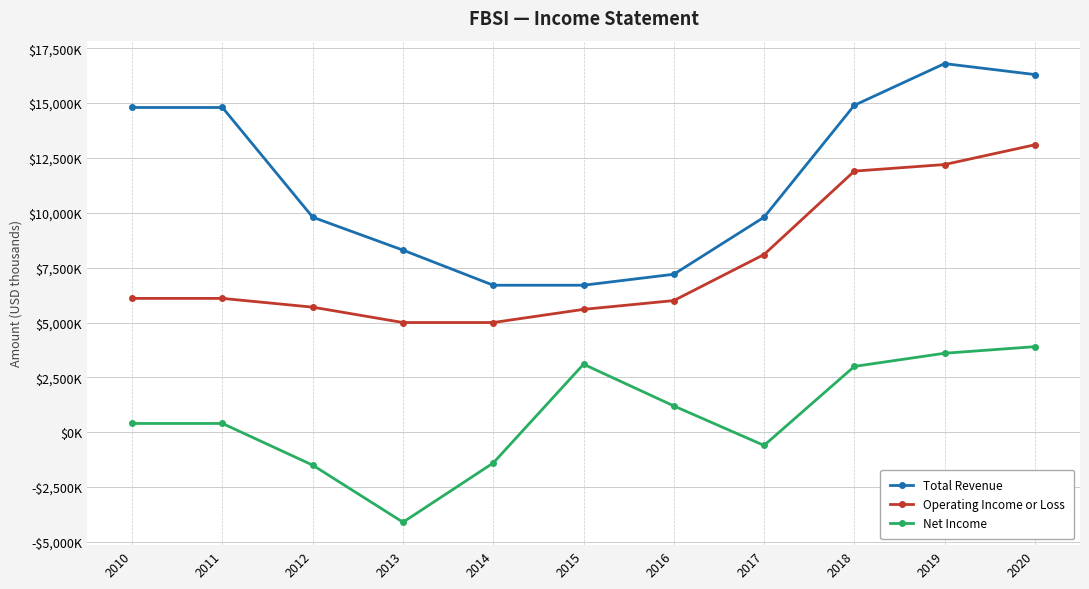

What is the maximum value for Total Revenue?

16800